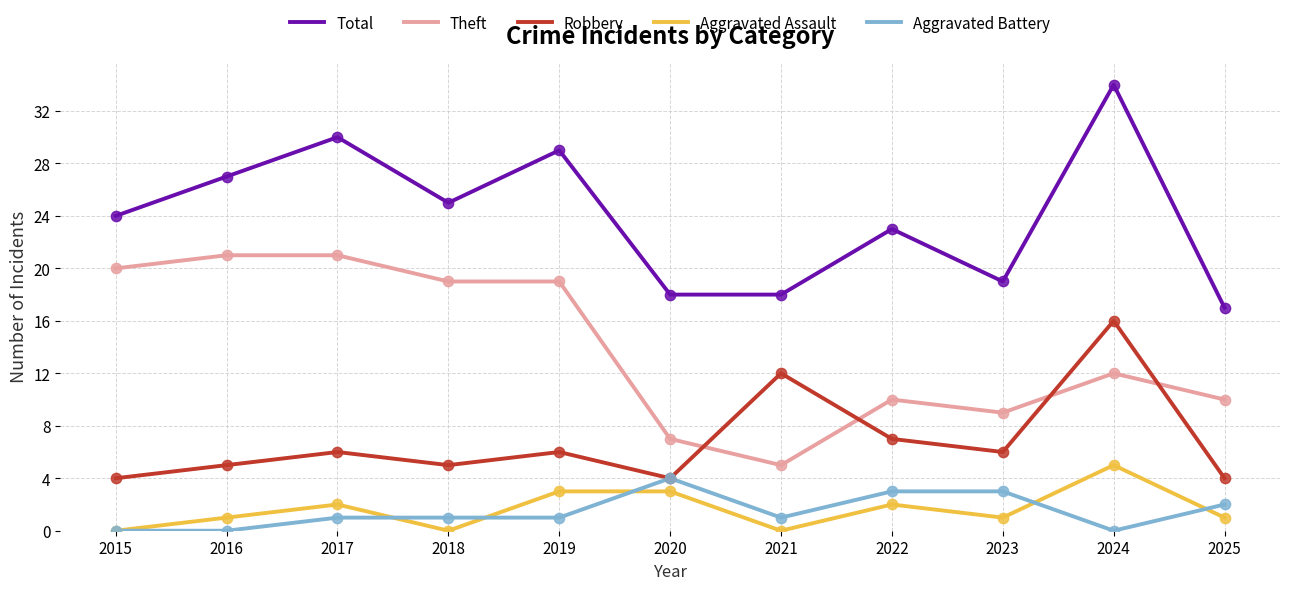

At which category is the sum across all series the highest?

2024